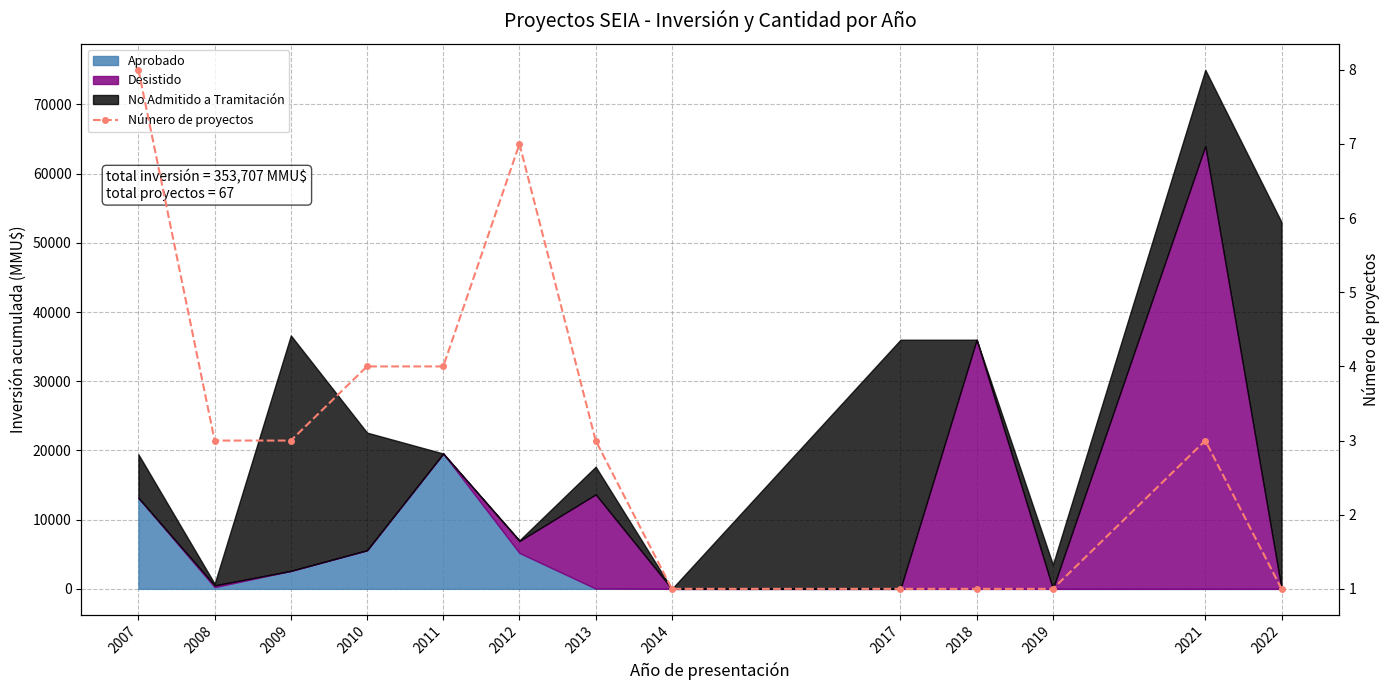

True or false: there are more than 1 points higher than both neighbors.

True